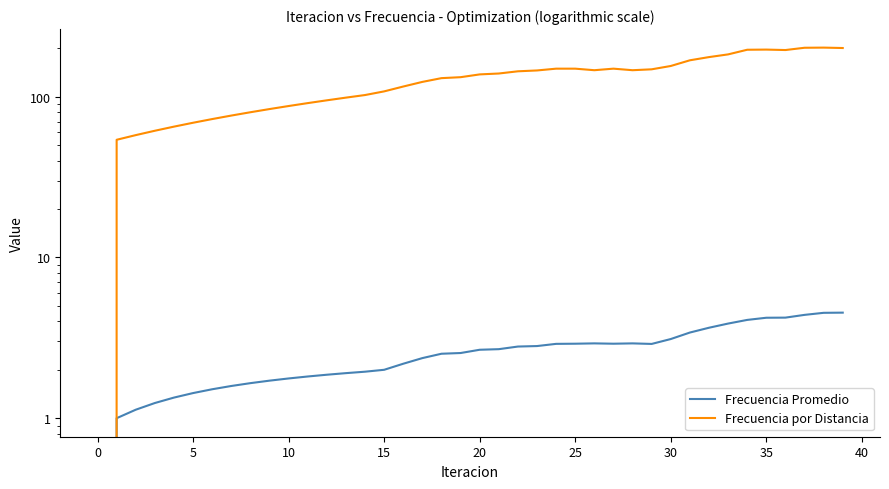

At how many categories does at least one series exceed 78?

32